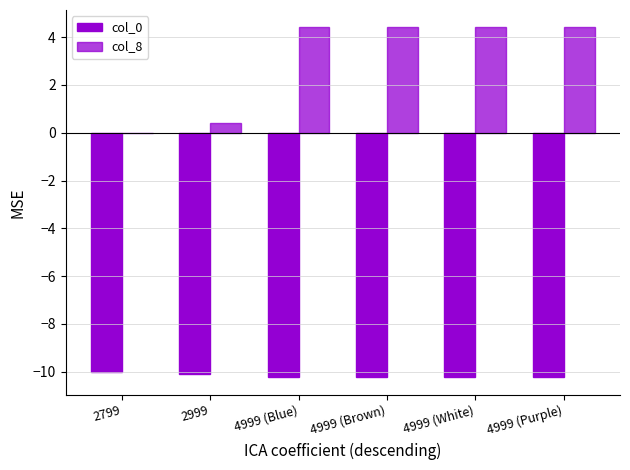

At which category is the sum across all series the highest?

4999 (Purple)